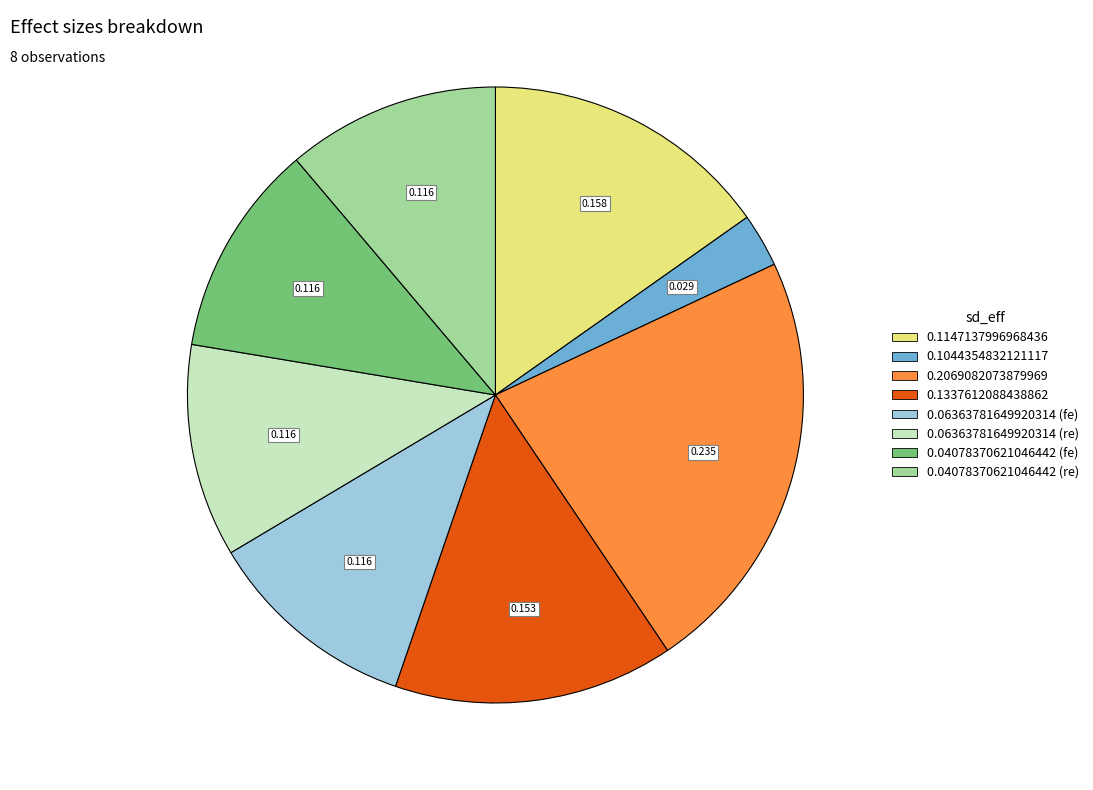

Combined, do 0.06363781649920314 (re) and 0.04078370621046442 (fe) account for over 50%?

No